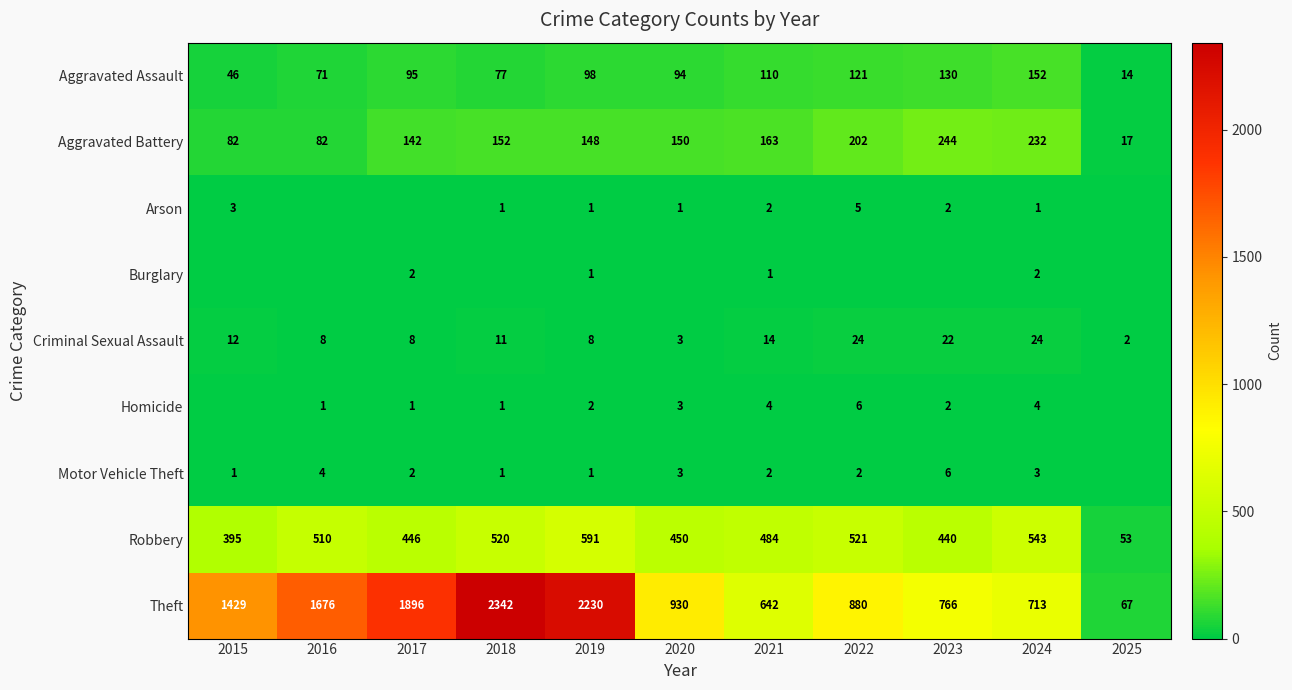

How many values in the Aggravated Battery series are below 150?

5